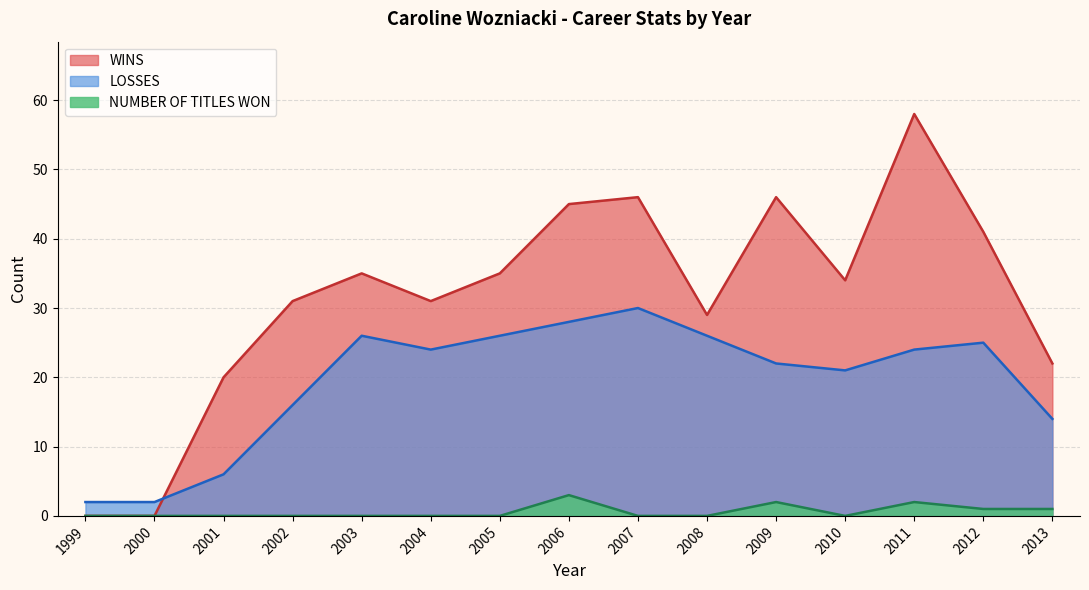

Is the value of WINS at 2001 greater than the value of NUMBER OF TITLES WON at 2001?

Yes